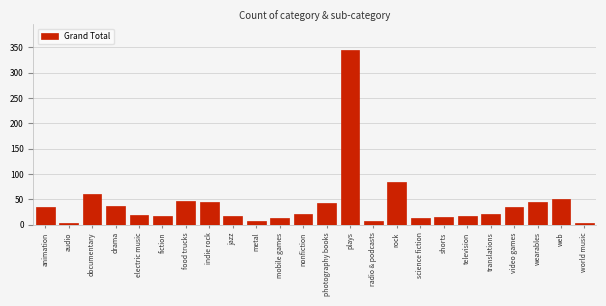

Where is the data nearest to the value 173?

rock